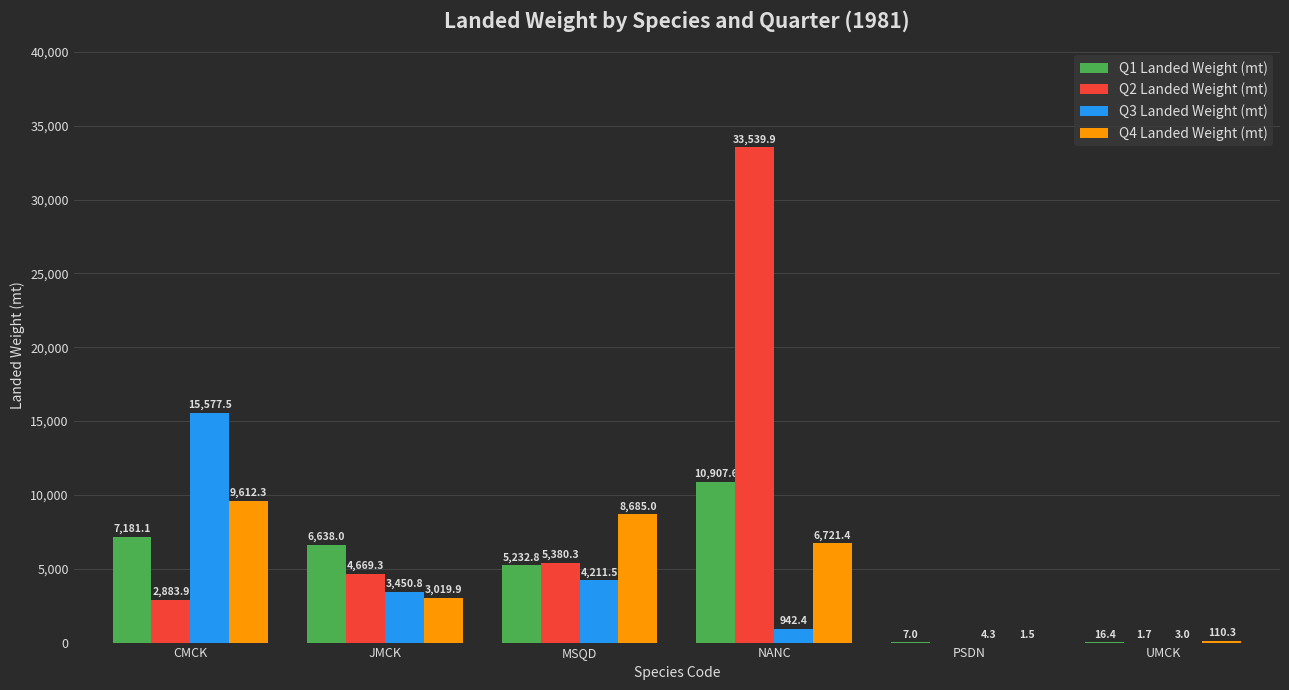

Is it true that Q3 Landed Weight (mt) equals 4.3 at PSDN?

True